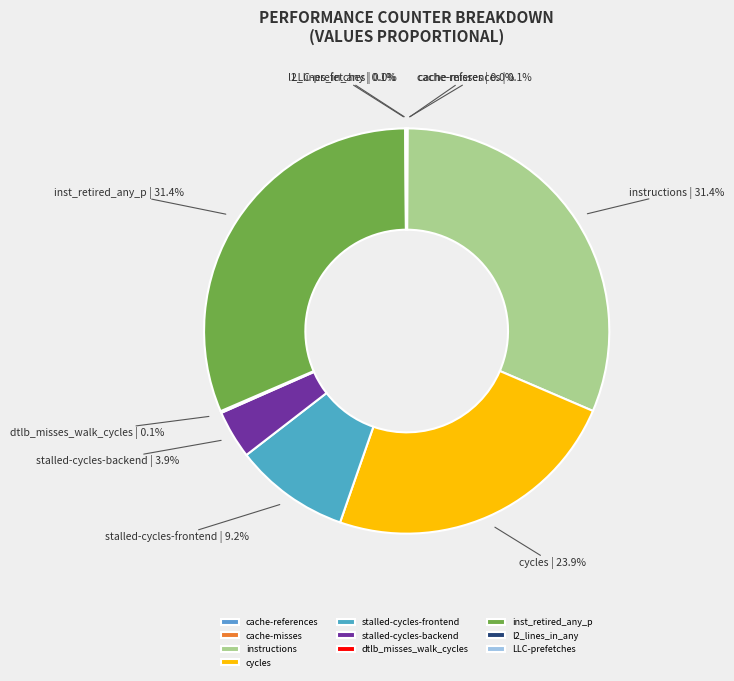

How much of the chart is everything except stalled-cycles-backend?

96.1%